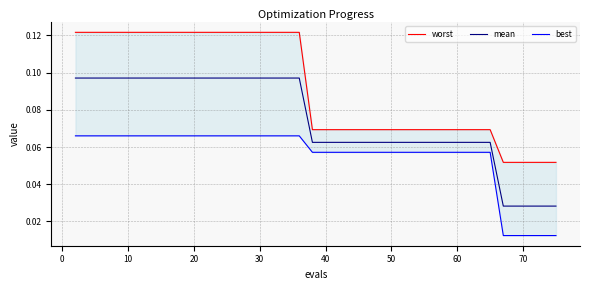

Which series has the largest total across all categories?

worst